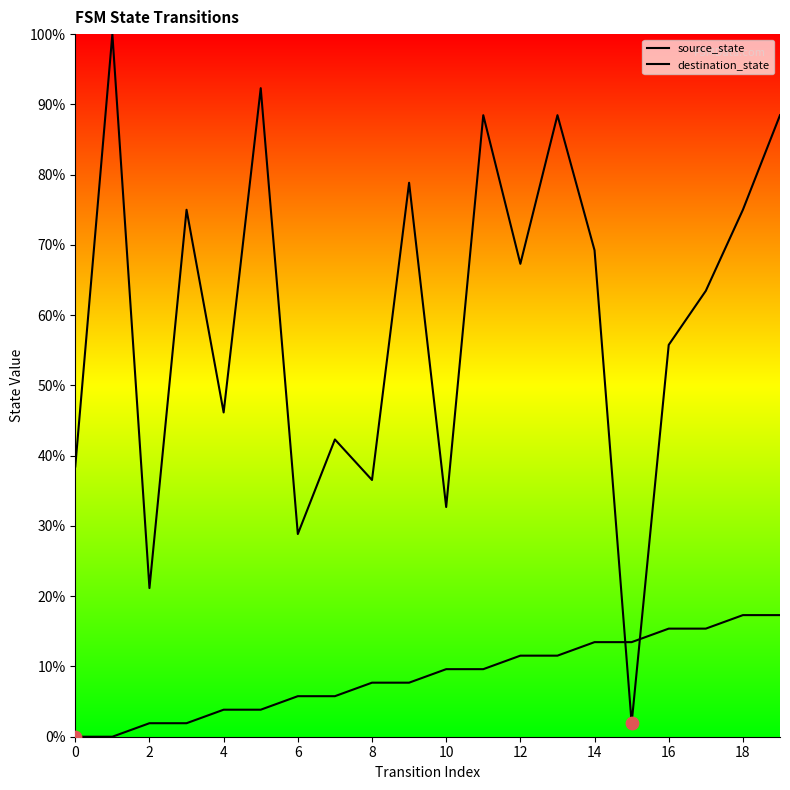

At which category is the sum across all series the highest?

19